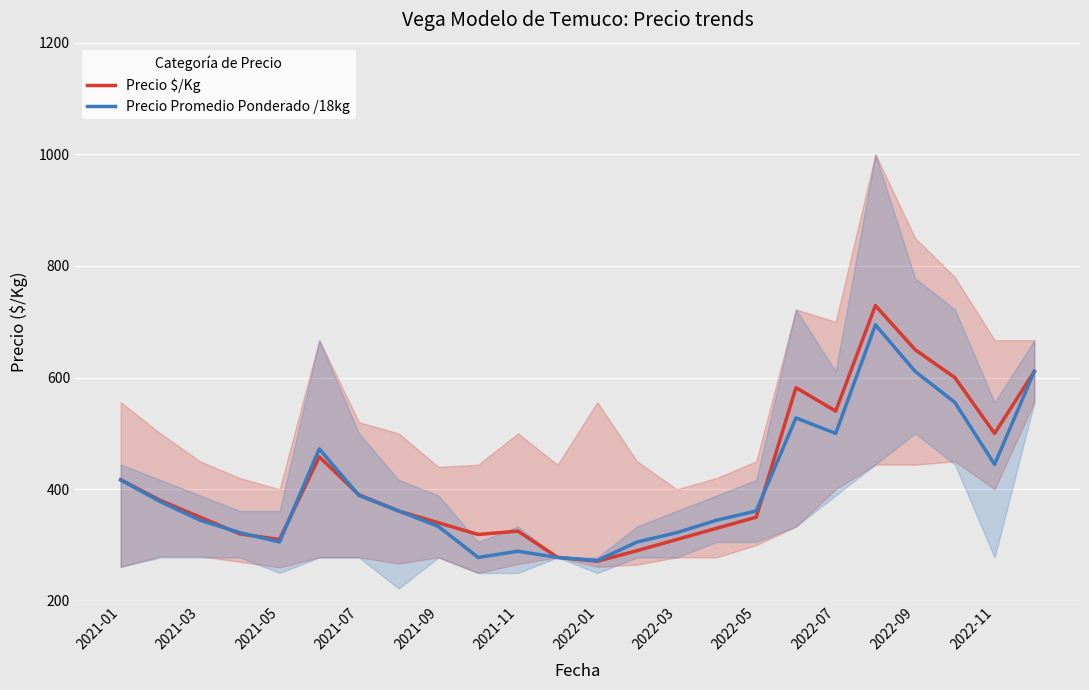

What is the maximum value for Precio $/Kg?

729.0